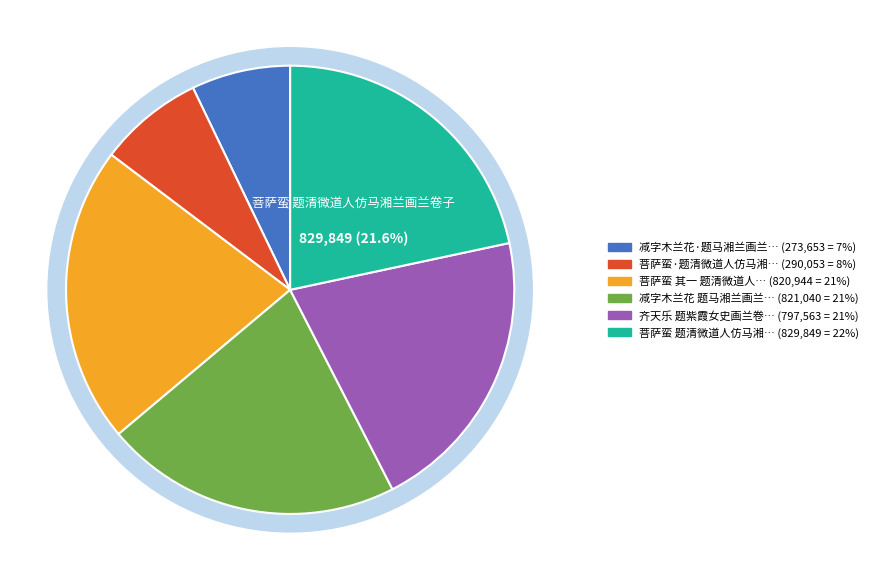

How many segments does this pie chart have?

6